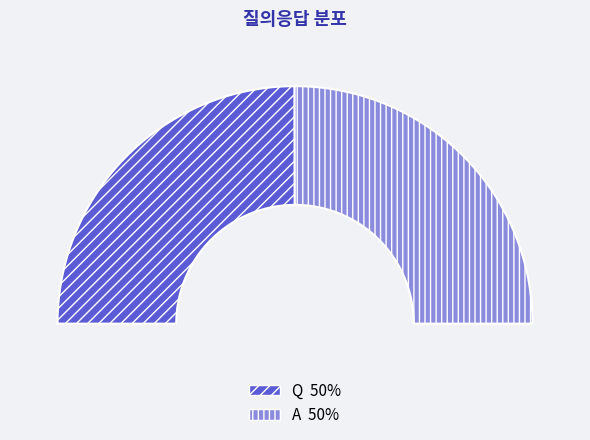

To the nearest percent, what is the combined percentage of Q and A?

100%